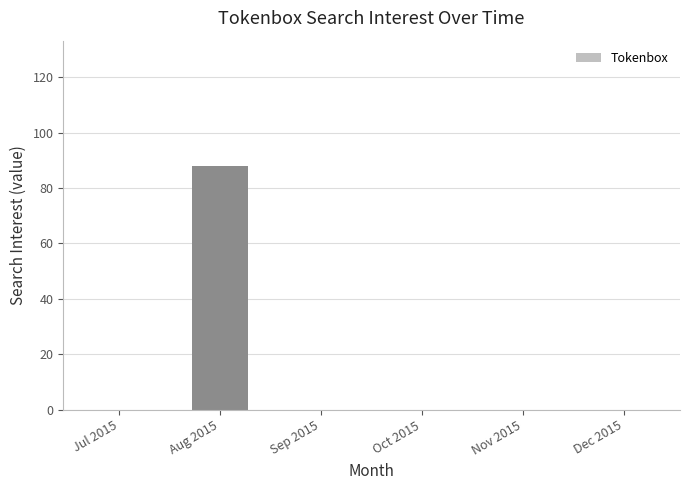

What is the greatest value displayed?

88